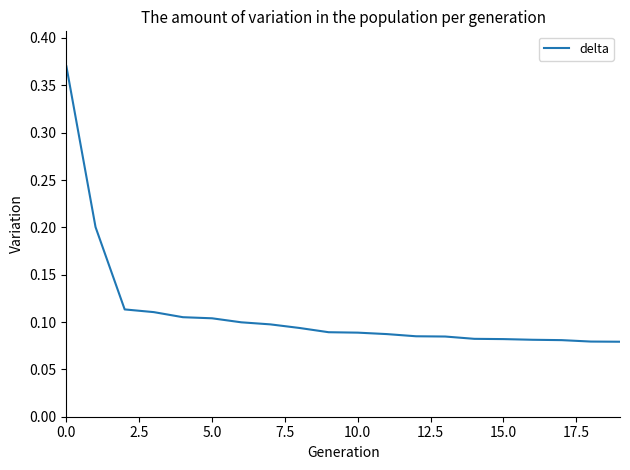

Reading right to left, extract all data points from this chart.

0.1	0.1	0.1	0.1	0.1	0.1	0.1	0.1	0.1	0.1	0.1	0.1	0.1	0.1	0.1	0.1	0.1	0.1	0.2	0.4